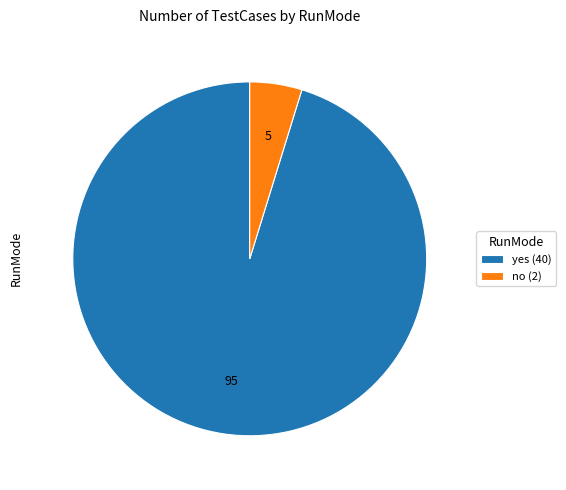

Which category accounts for the majority?

yes (40)